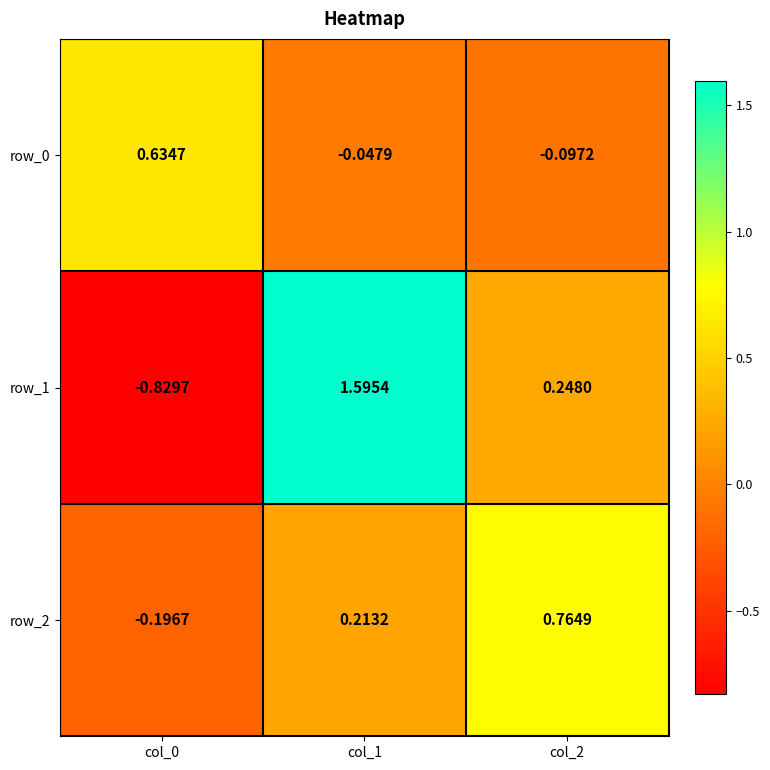

What is the total value across all series at col_1?

1.8